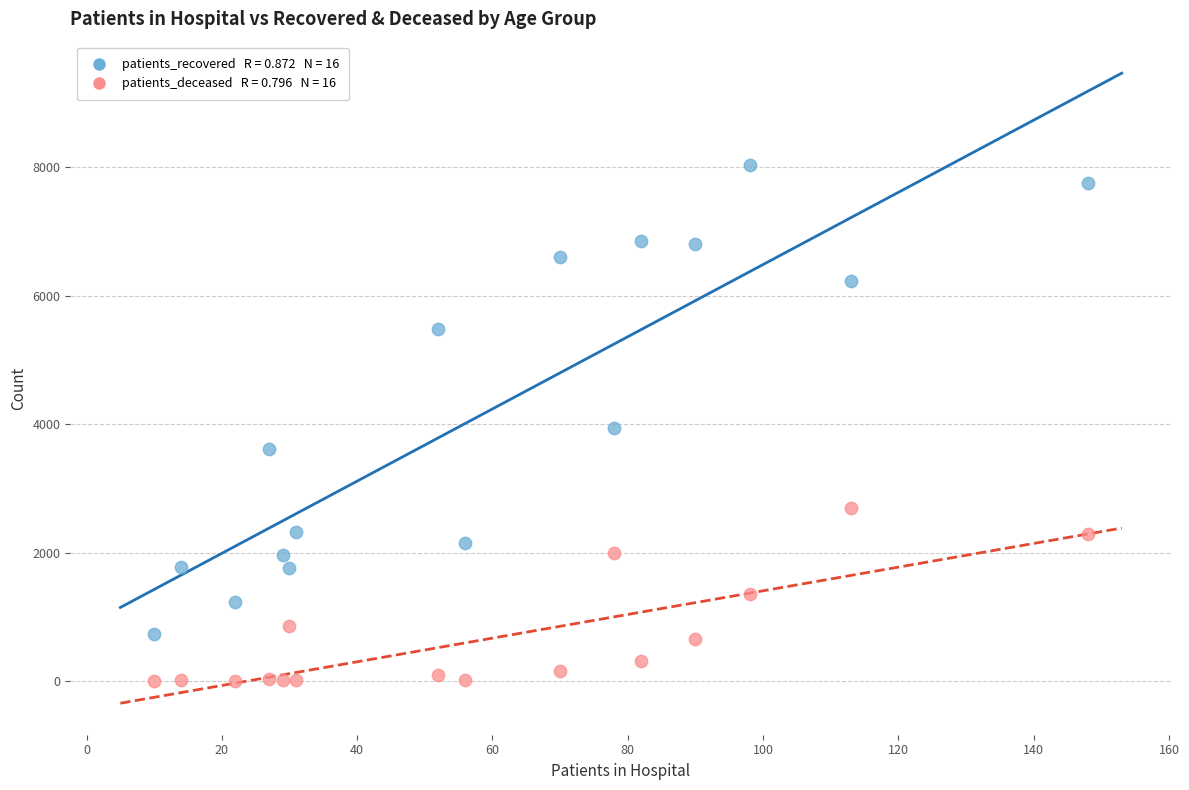

Across all data points, what is the range of Y values (max minus min)?

8025